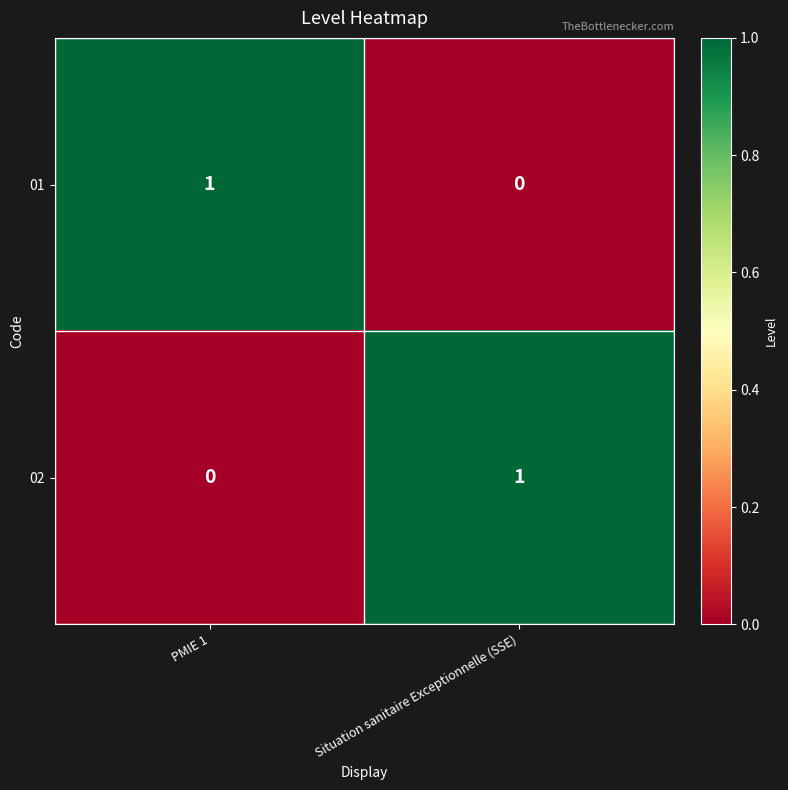

What is the total value across all series at Situation sanitaire Exceptionnelle (SSE)?

1